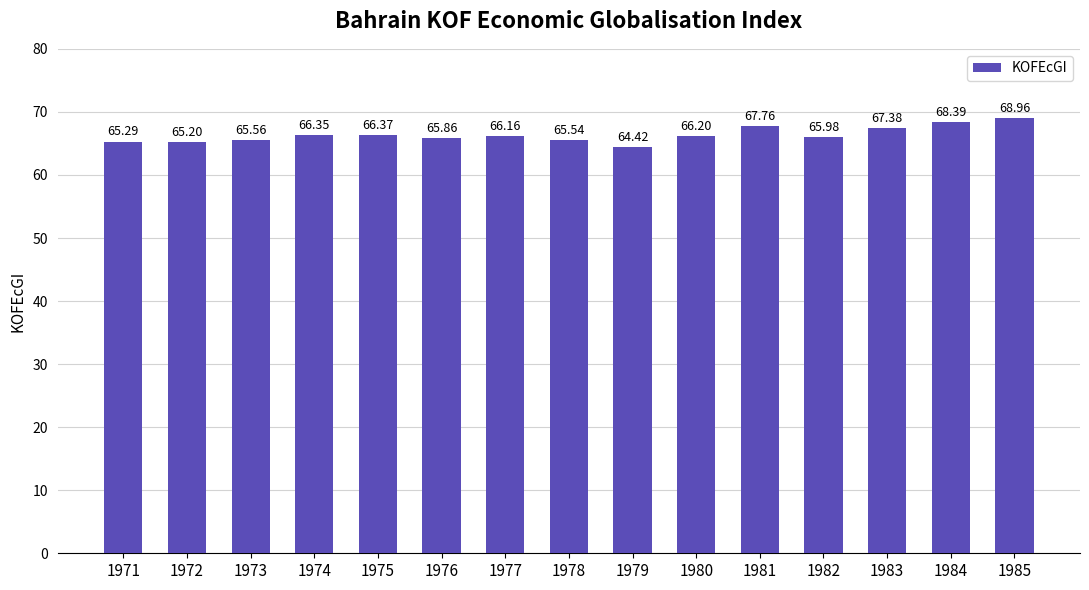

Approximately how many times larger is the value at 1973 compared to 1975?

1.0